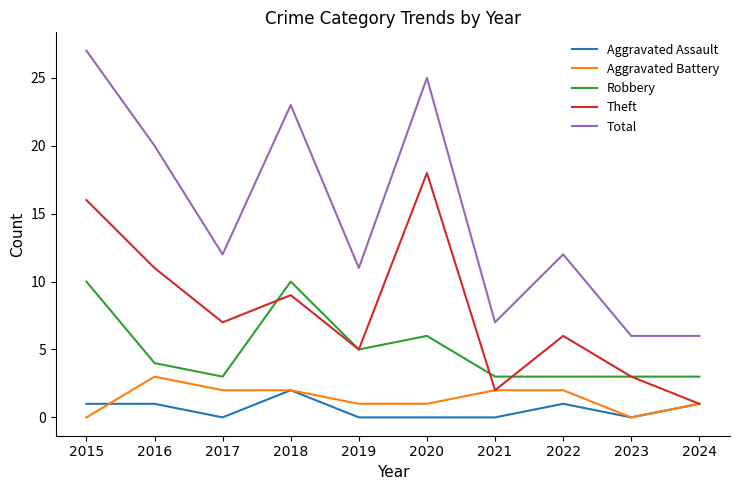

What is the sum of the Total values at 2015 and 2022?

39